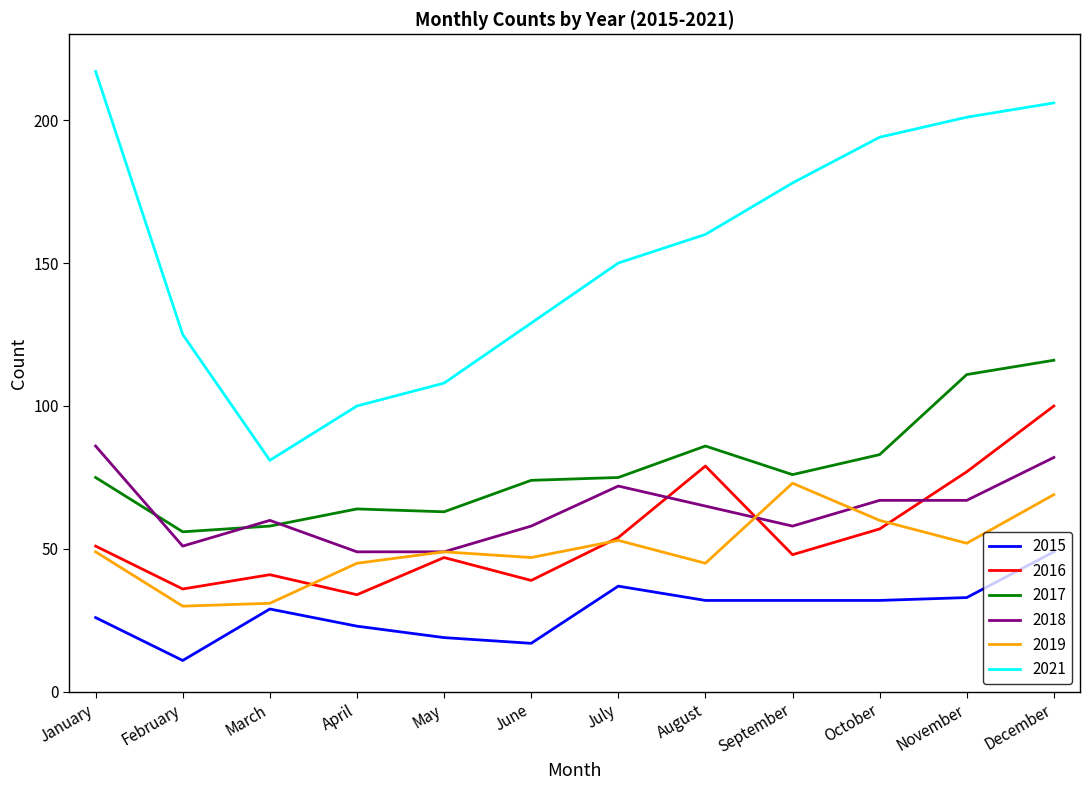

True or false: 2021 and 2019 cross at least once.

False